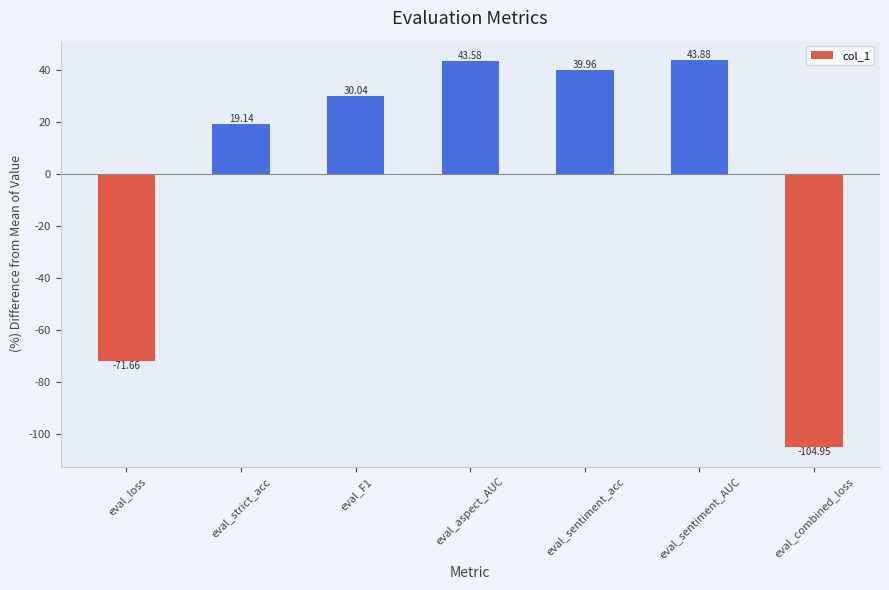

Rank the categories by value from lowest to highest.

eval_combined_loss, eval_loss, eval_strict_acc, eval_F1, eval_sentiment_acc, eval_aspect_AUC, eval_sentiment_AUC